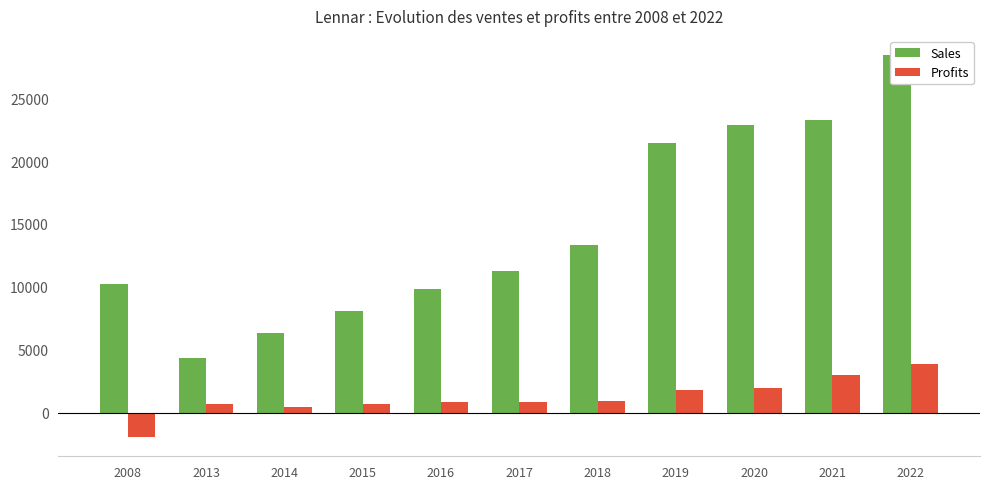

What value does the Sales series have at 2015?

8061.0